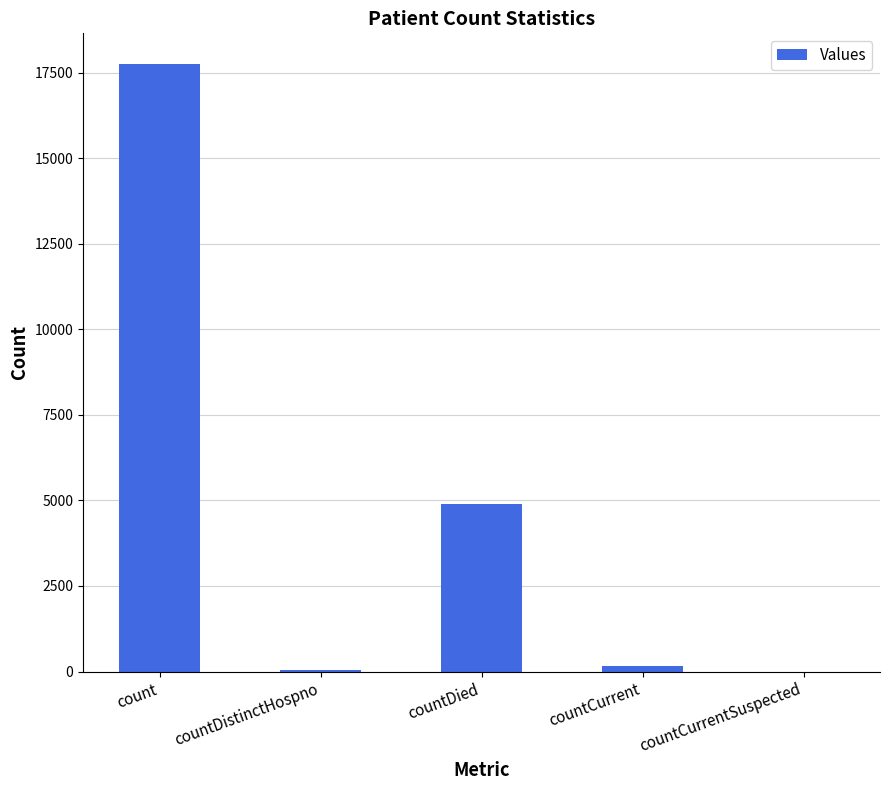

How many categories are shown in the chart?

5